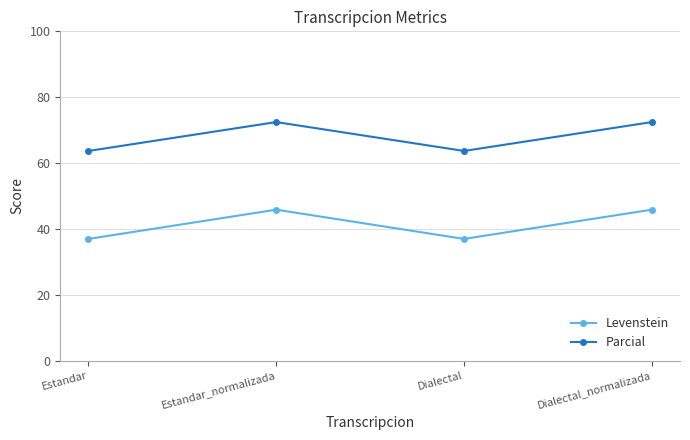

Reading left to right, transcribe all the data shown in this chart.

Levenstein: 37.0	45.8	37.0	45.8
Parcial: 63.7	72.4	63.7	72.4